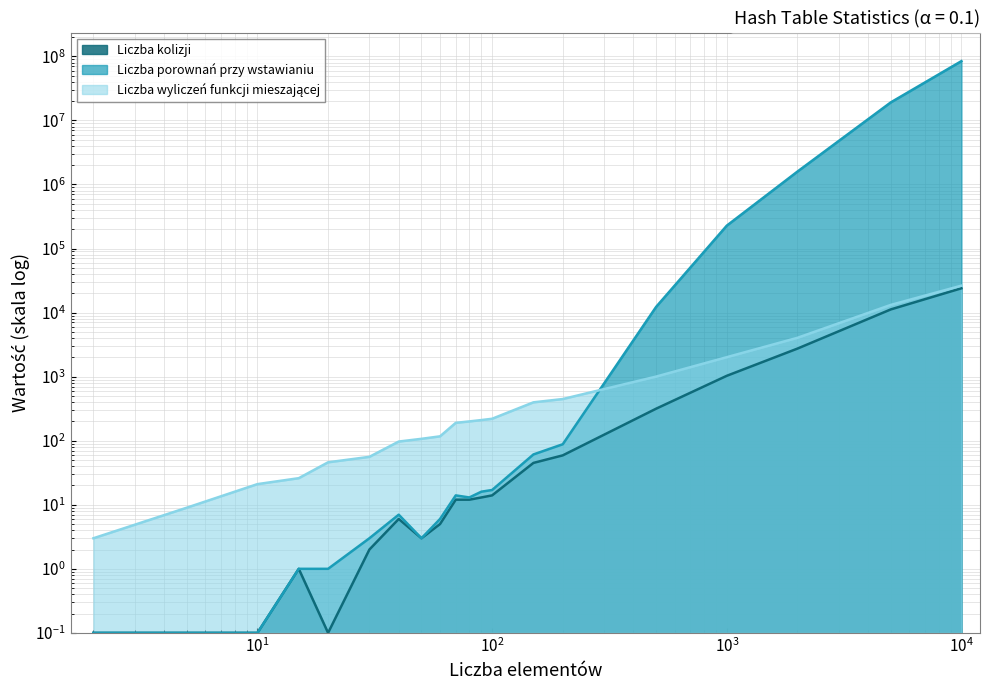

Rank the series by their maximum value, from lowest to highest.

Liczba kolizji, Liczba wyliczeń funkcji mieszającej, Liczba porownań przy wstawianiu